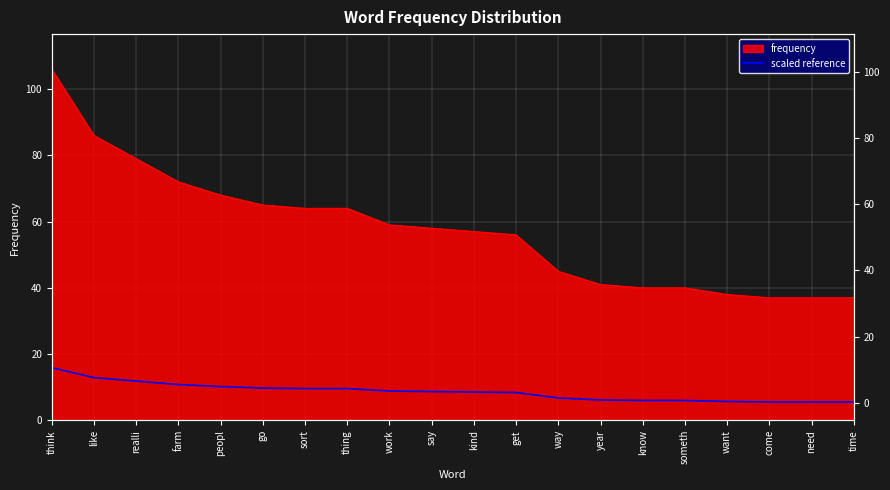

Rank the categories by value from highest to lowest.

think, like, realli, farm, peopl, go, sort, thing, work, say, kind, get, way, year, know, someth, want, come, need, time